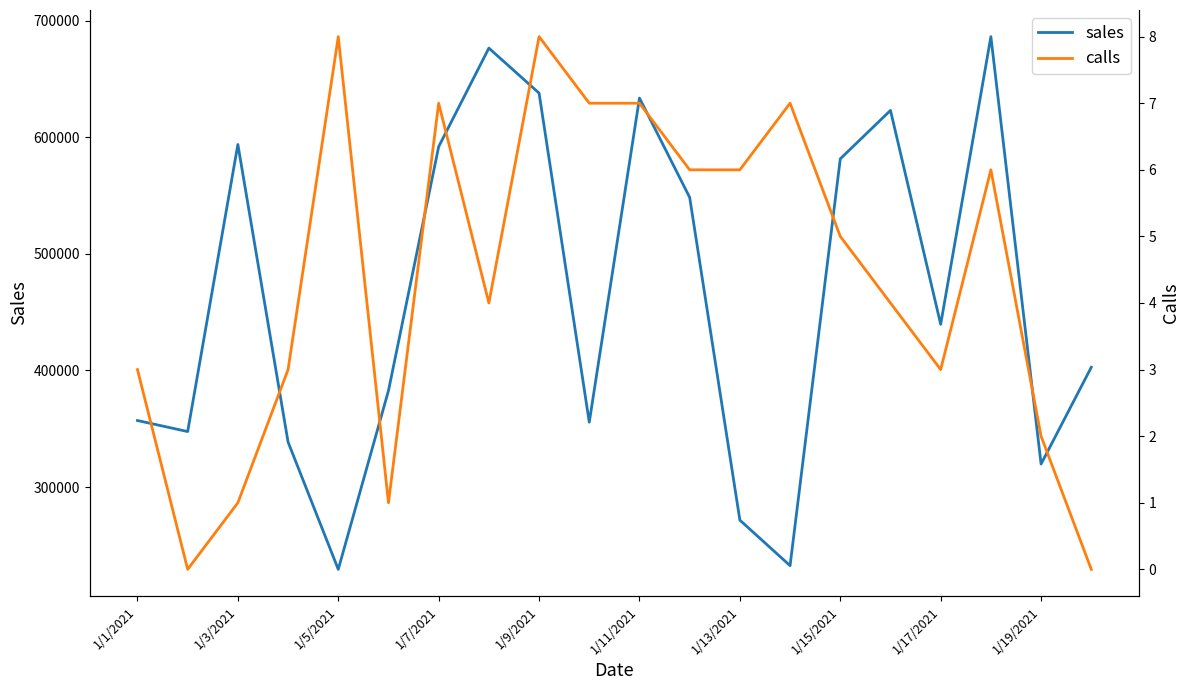

What is the highest value of the sales series?

686514